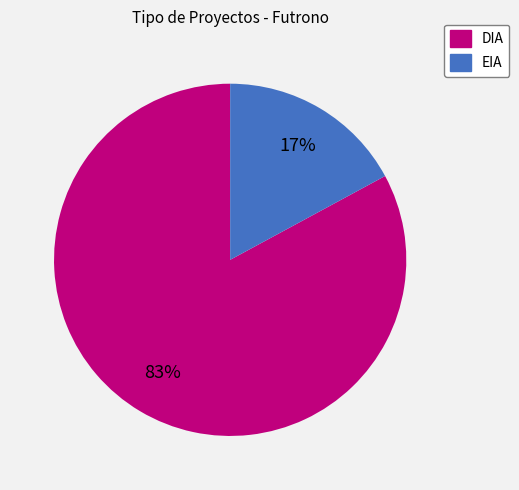

What is the largest slice in the pie chart?

DIA